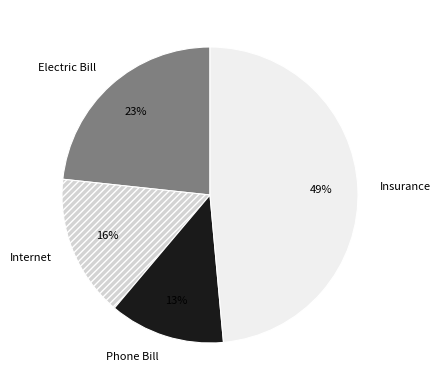

Count the number of slices in the pie.

4